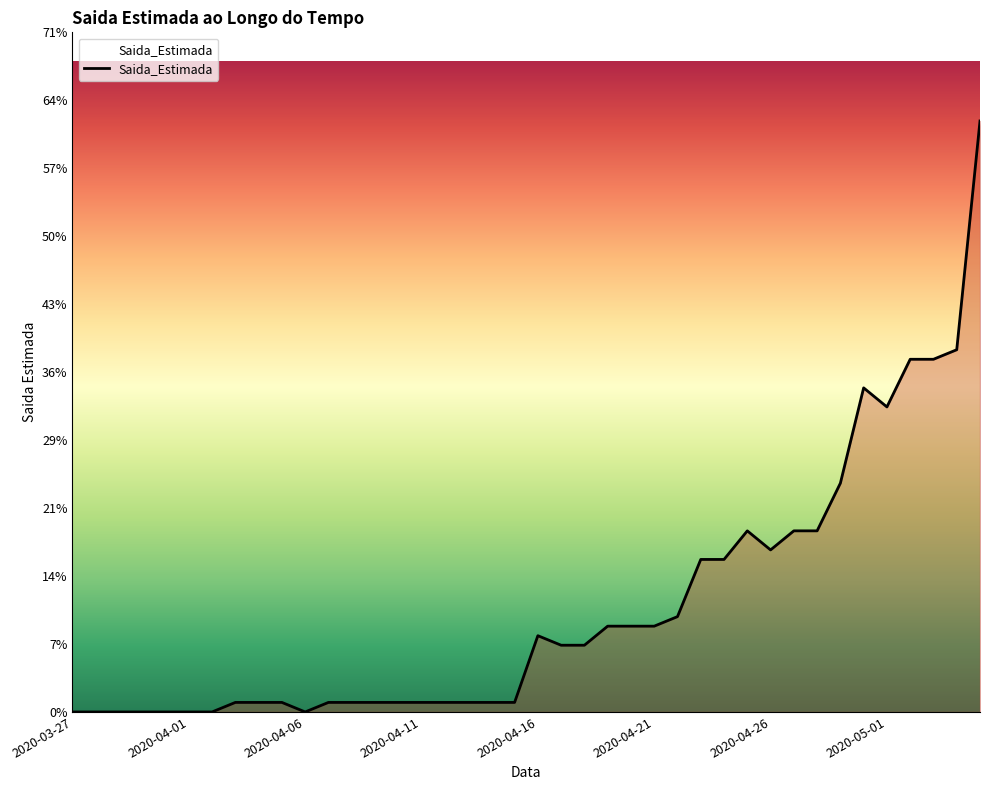

At which label is the value closest to 31?

2020-05-01